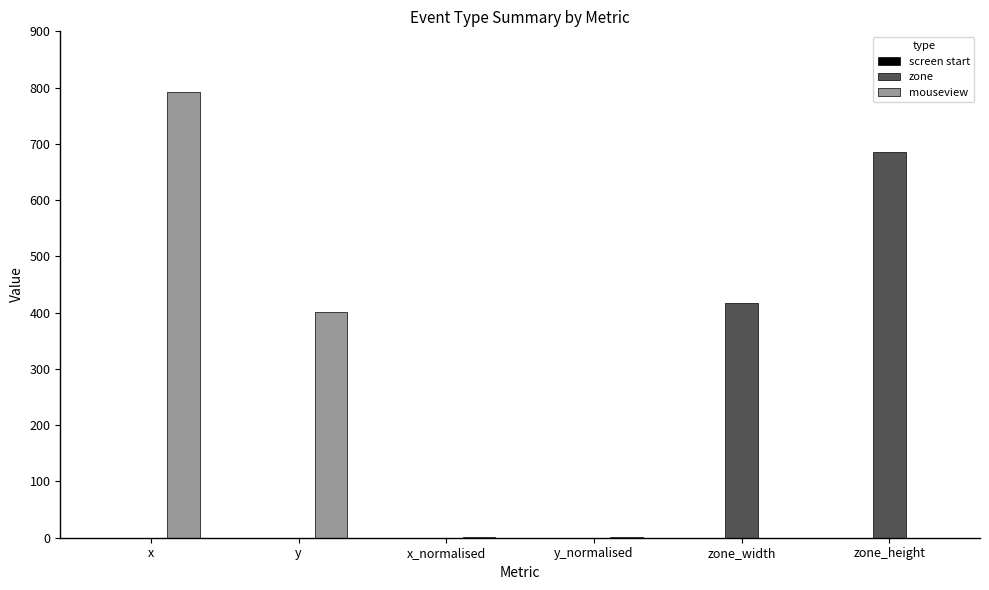

At which label is zone closest to 343?

zone_width